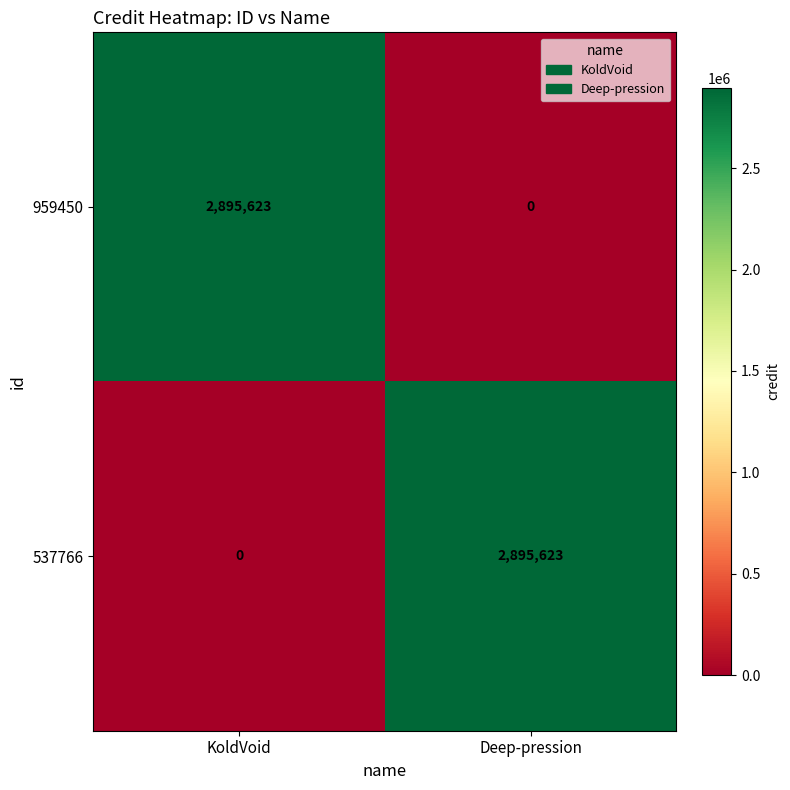

At which label does 959450 reach its peak?

KoldVoid